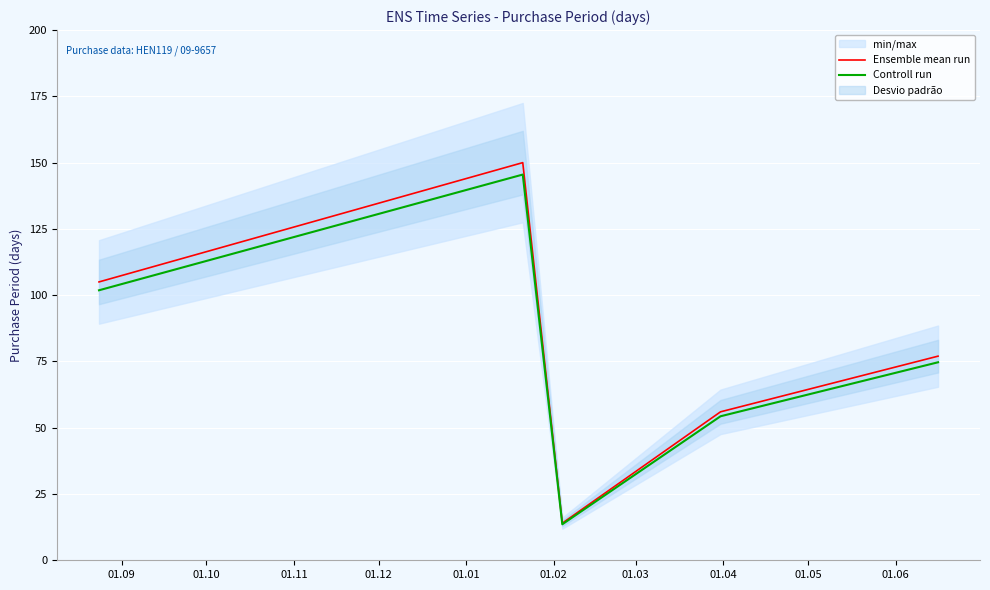

What is the maximum value for Controll run?

145.5